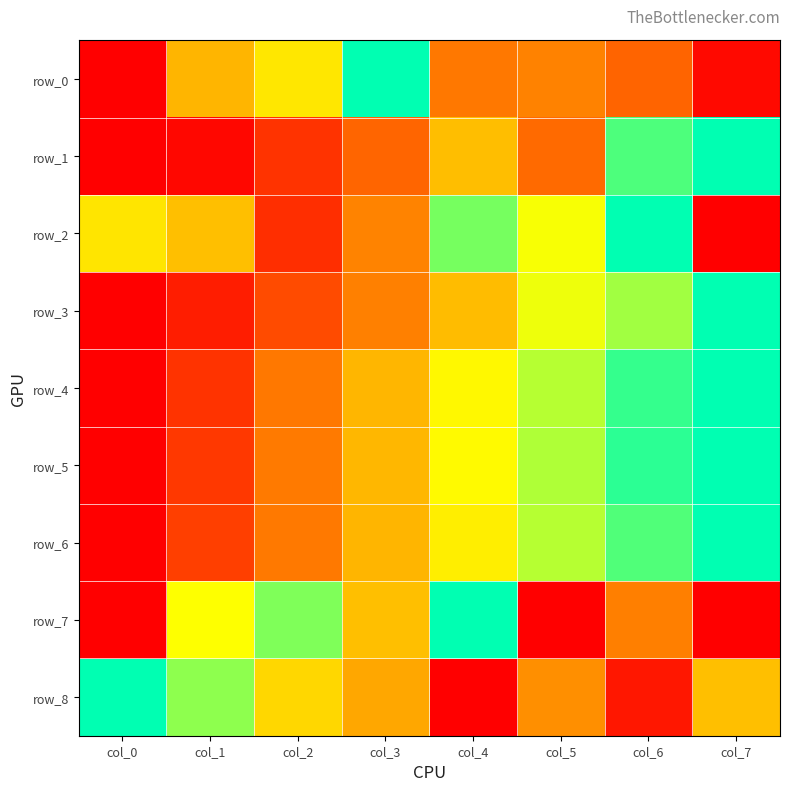

Is the value of row_2 at col_0 greater than the value of row_1 at col_2?

Yes